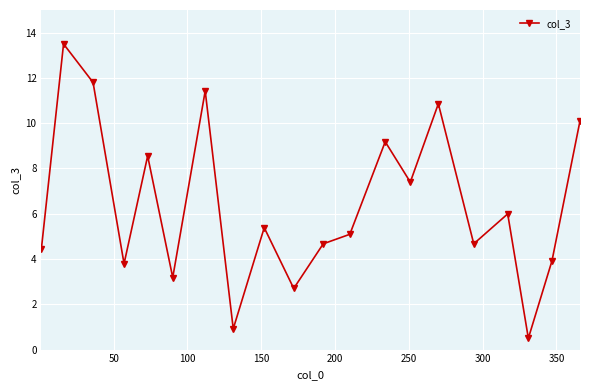

What is the difference between the maximum and minimum values?

13.0